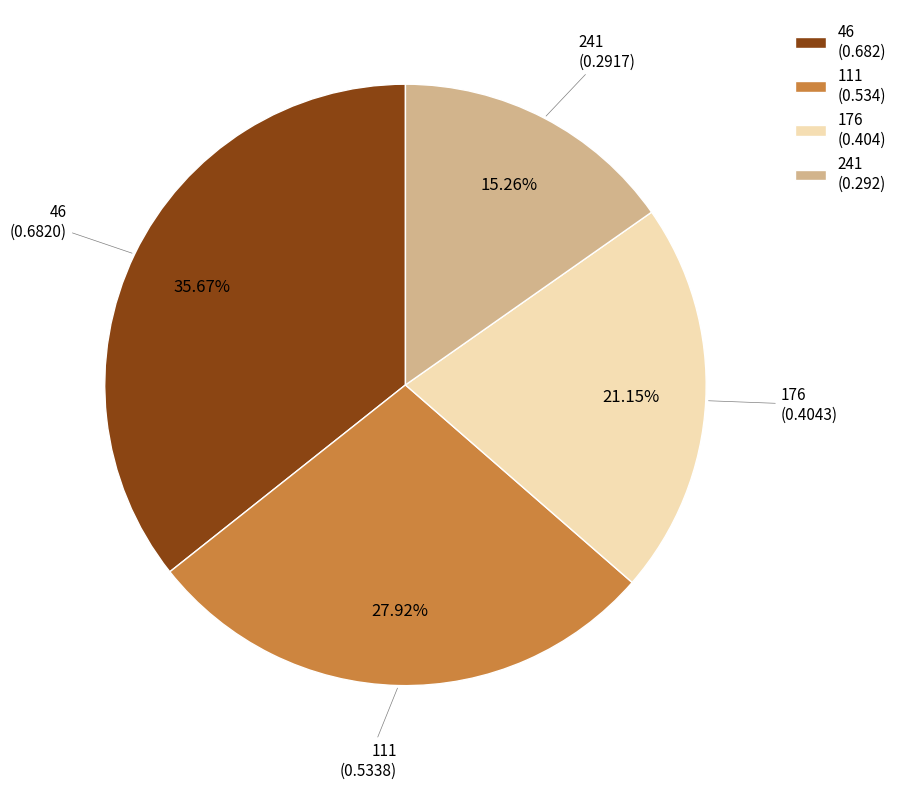

Which has a higher value, 46 or 176?

46